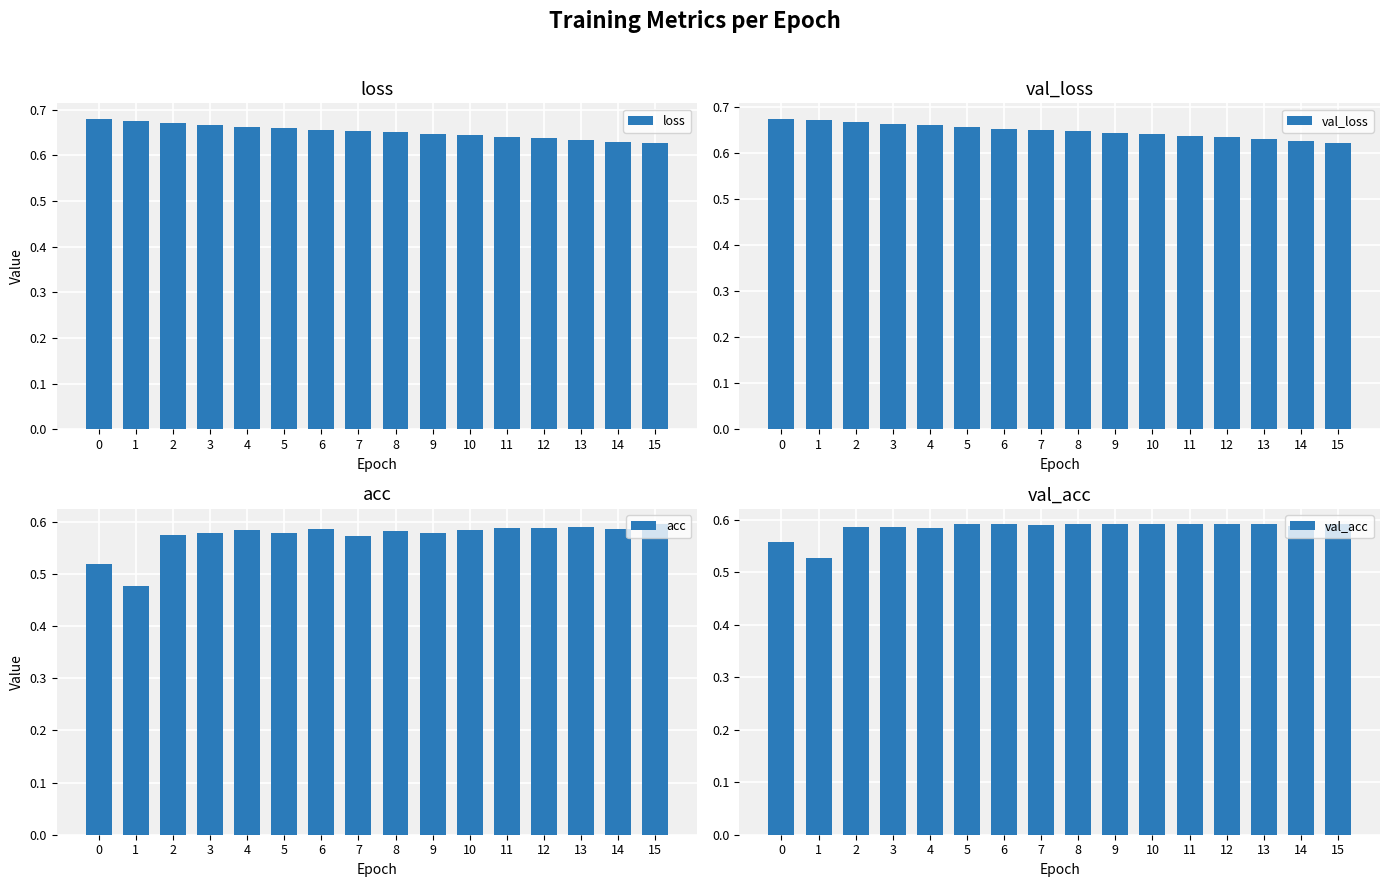

Does the chart contain stacked bars?

No